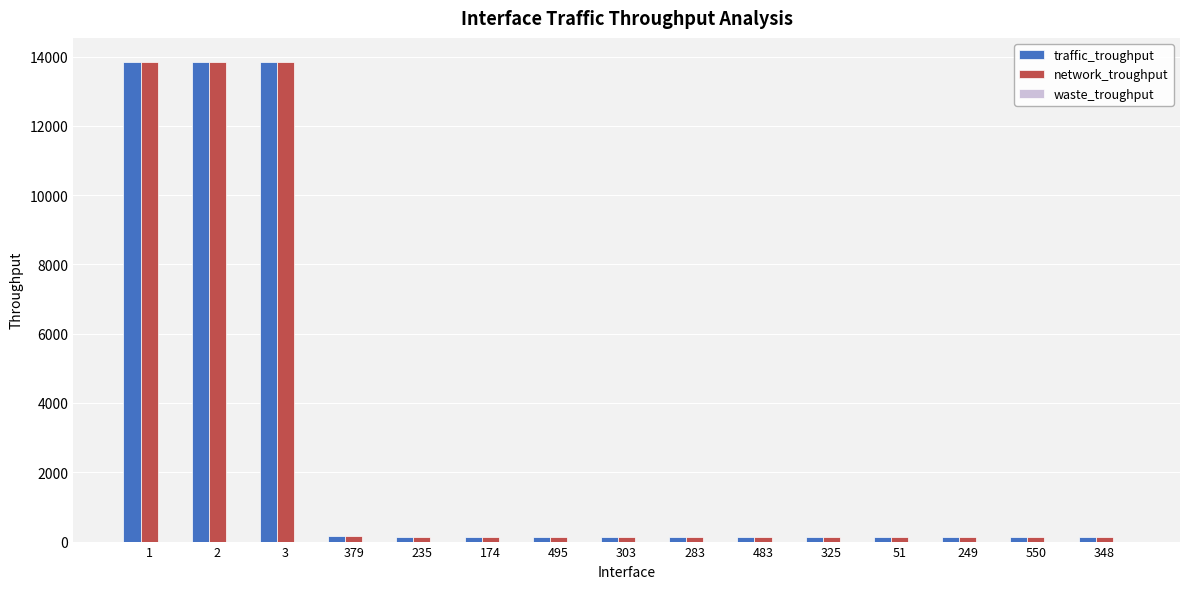

Are the bars grouped side by side (vs. stacked)?

Yes